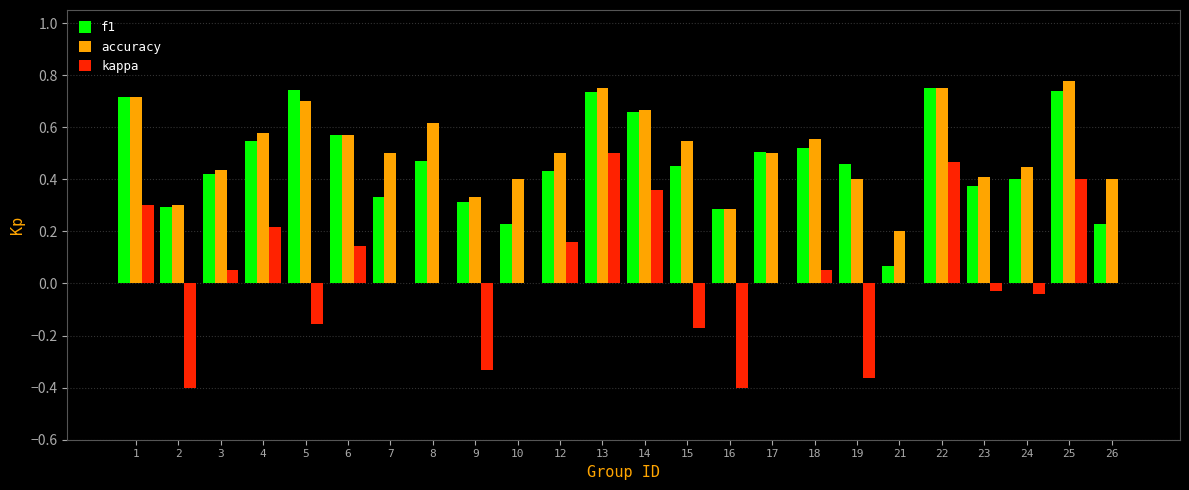

What is the total value across all series at 12?

1.1